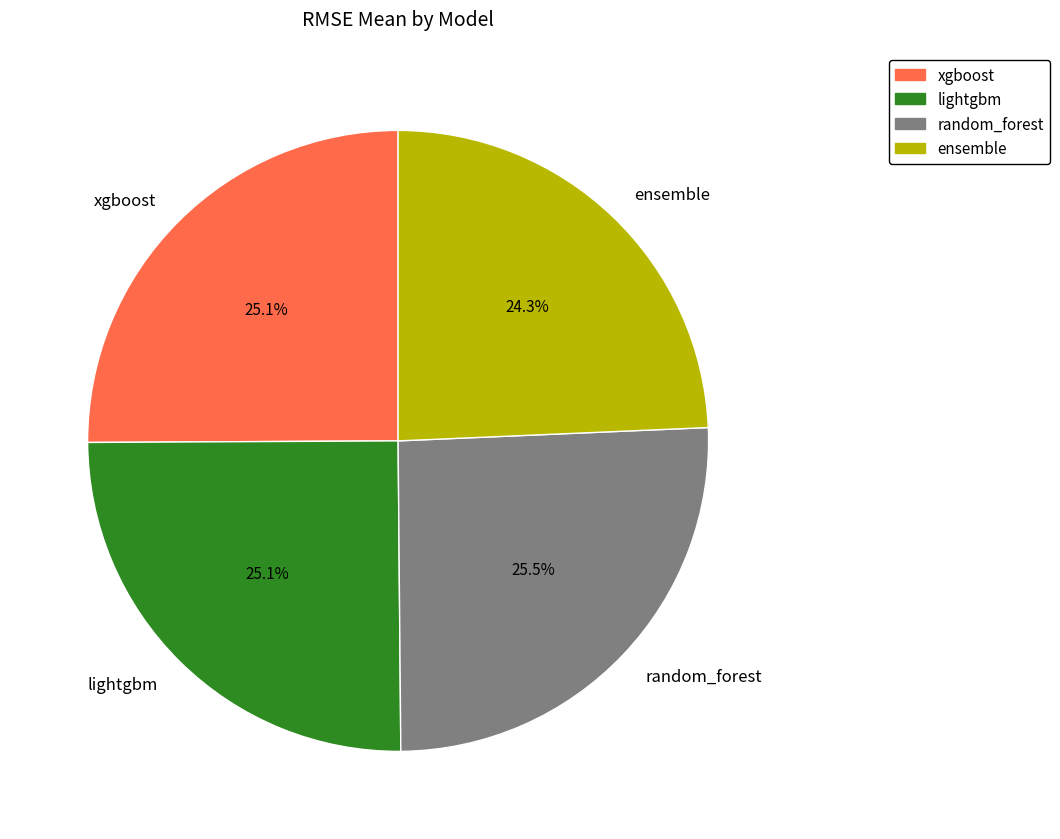

Count the number of slices in the pie.

4